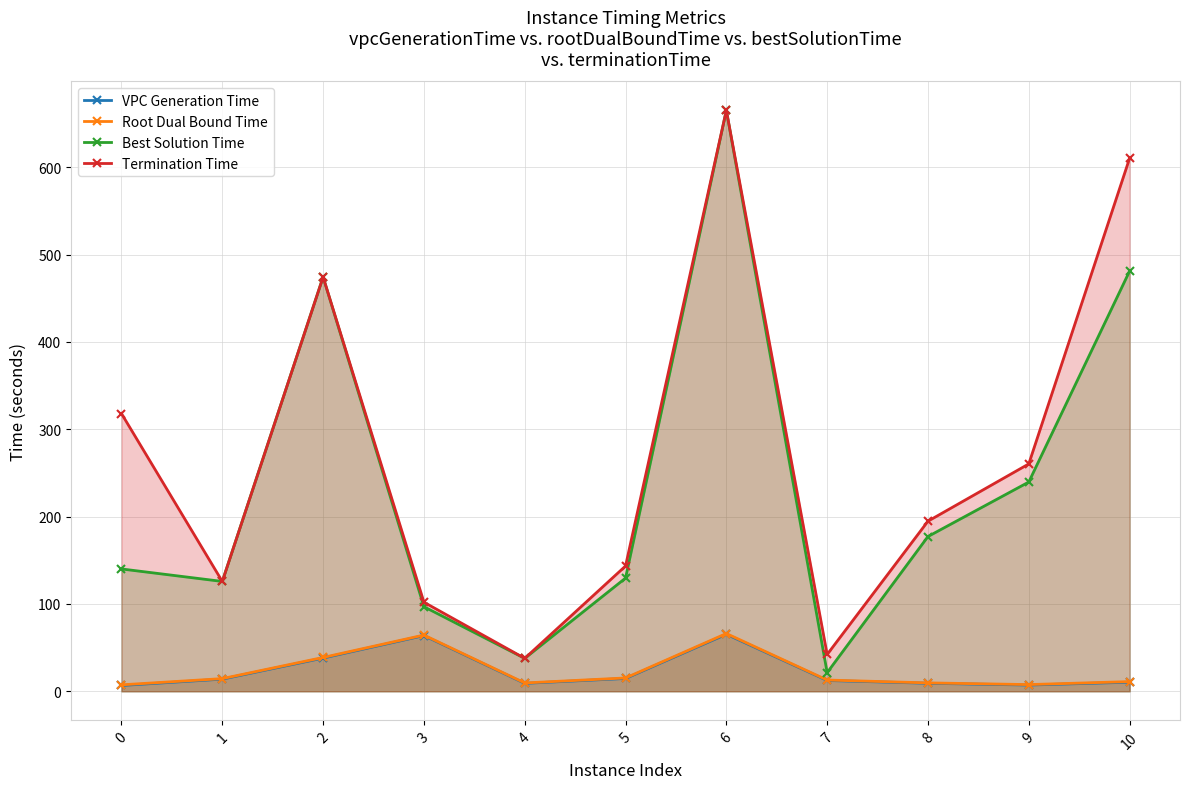

What is the value of the Termination Time point at the 11th from the left?

610.4